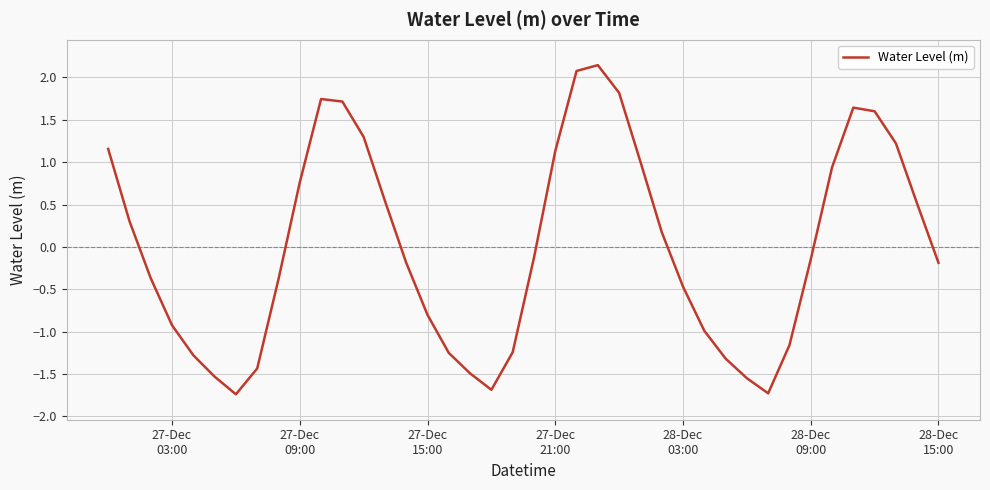

What is the difference between the maximum and minimum values?

3.9